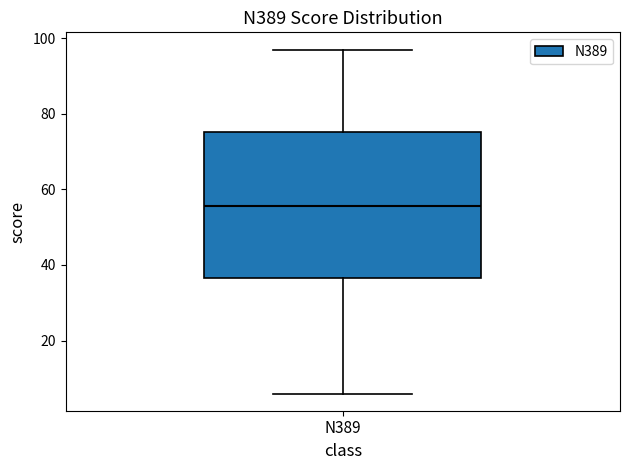

Transcribe this box plot: give where the median line is, the range the box spans, and where the two whiskers end, as read against the y-axis. The values are not printed on the chart, so give them approximately, as read against the axis.

median 56, box 36 to 76, whiskers 6 to 98